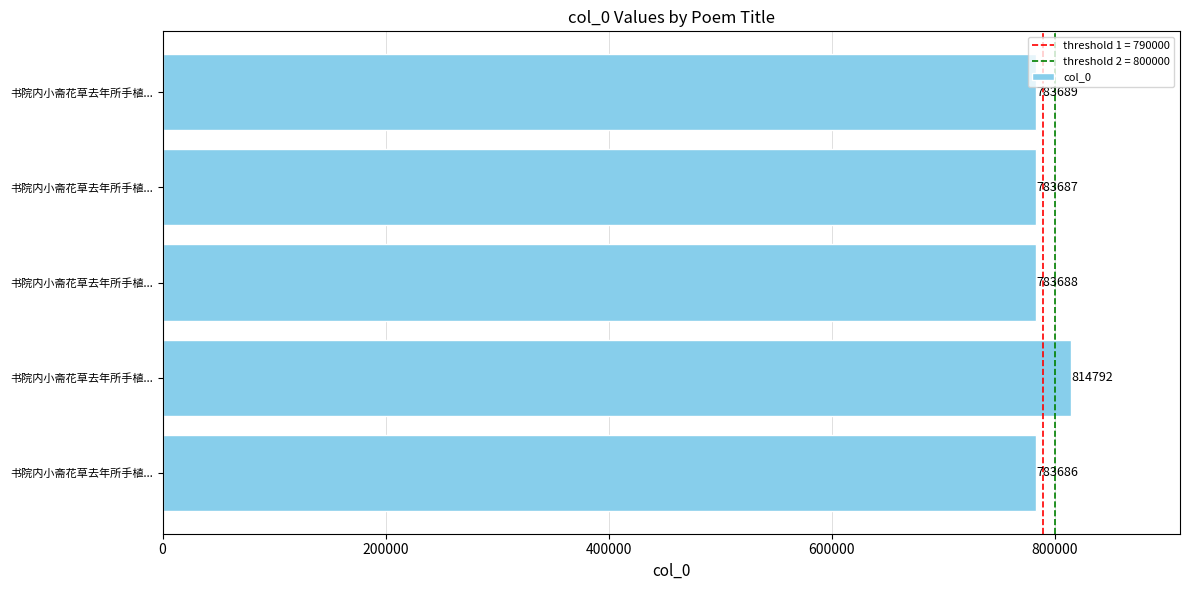

How many bars are there in total?

5